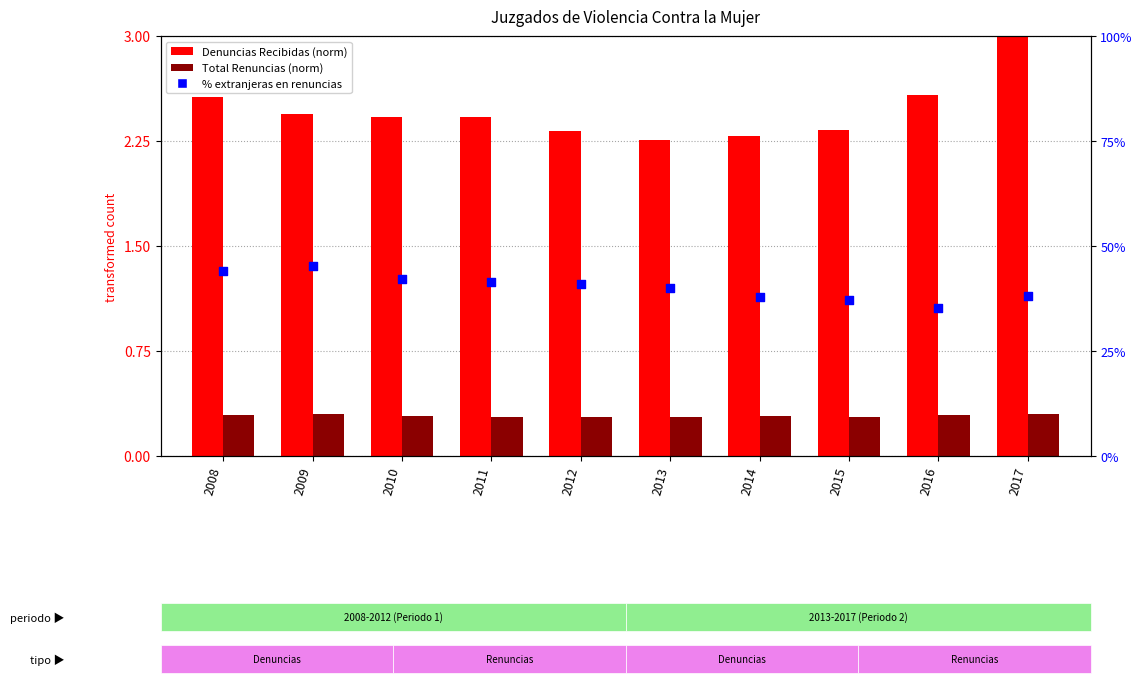

Is the value of Denuncias Recibidas (norm) at 2013 greater than the value of Total Renuncias (norm) at 2011?

Yes